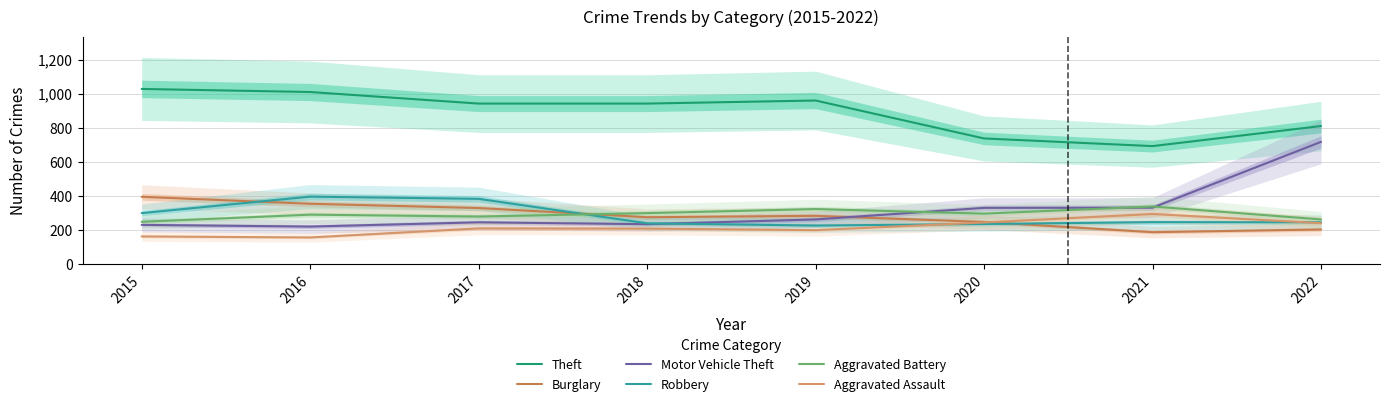

Between 2019 and 2021, which series saw the biggest shift?

Theft